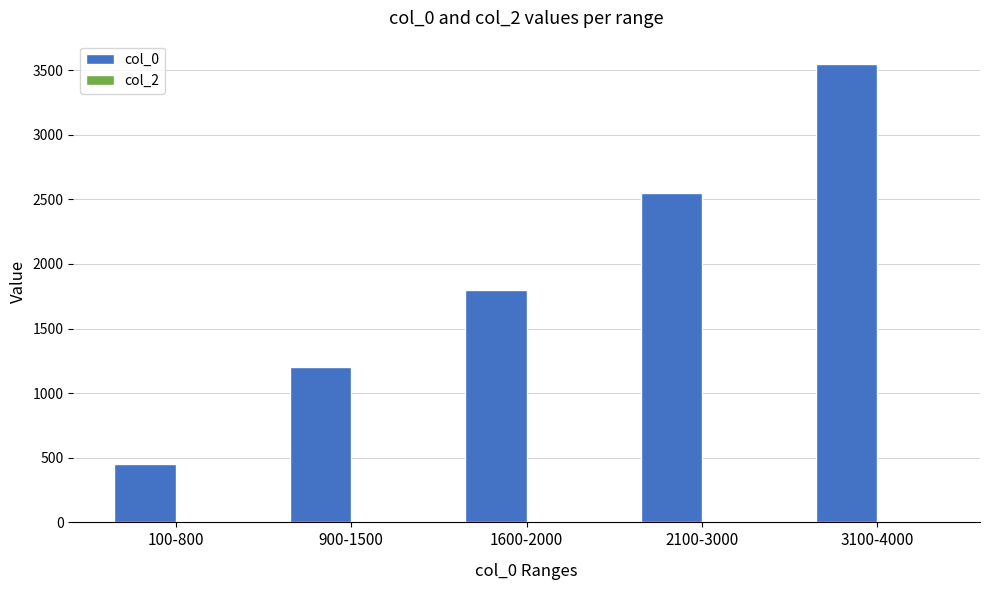

What is the maximum value shown in the chart?

3550.0